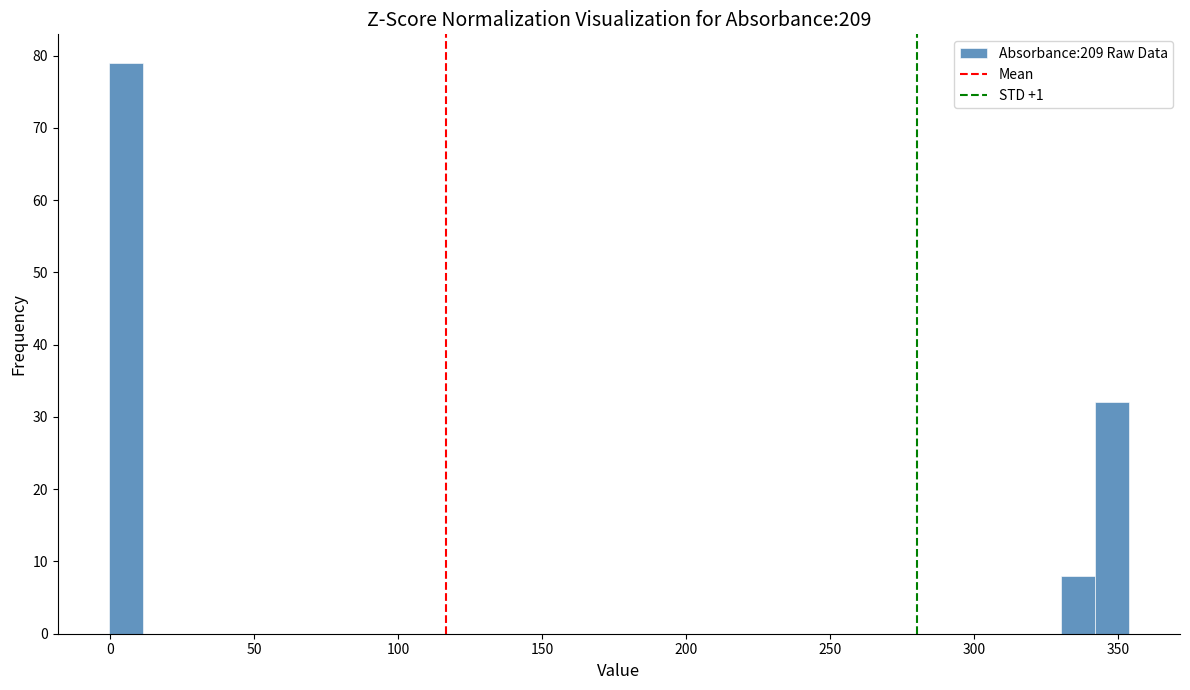

Around what value on the x-axis is the tallest bar? Give the approximate position of its centre, as read against the axis.

5